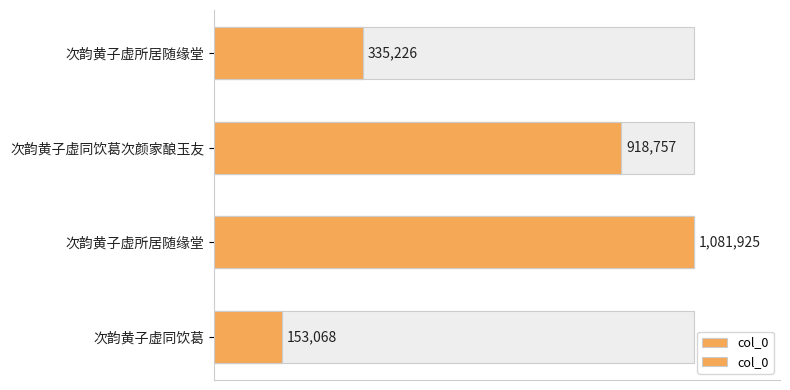

What is the difference between the maximum and second lowest values?

746699